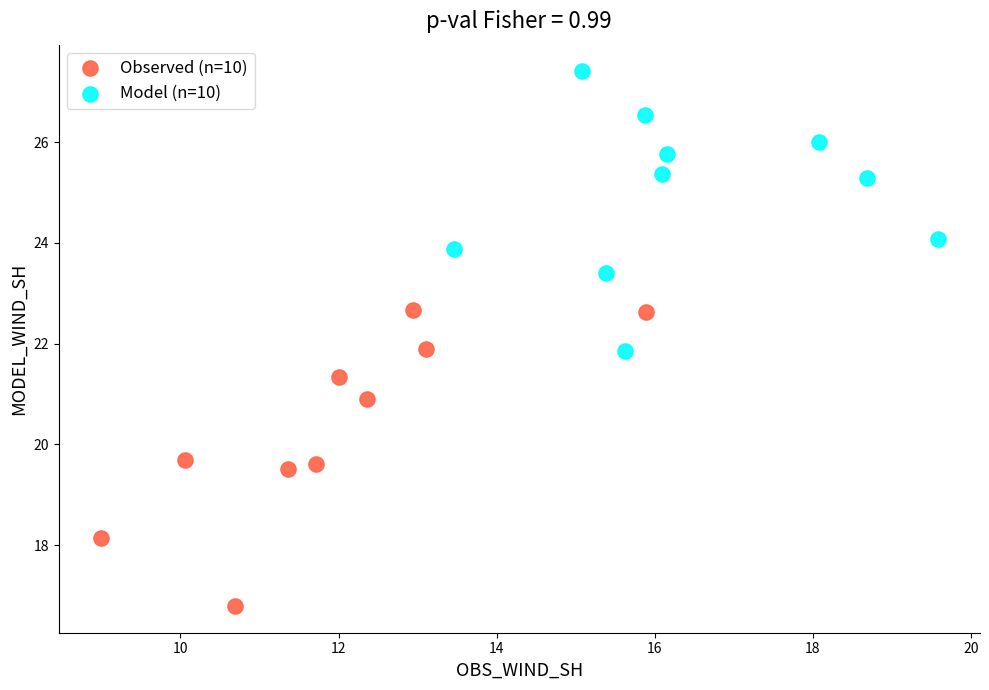

Which series reaches the minimum Y coordinate?

Observed (n=10)